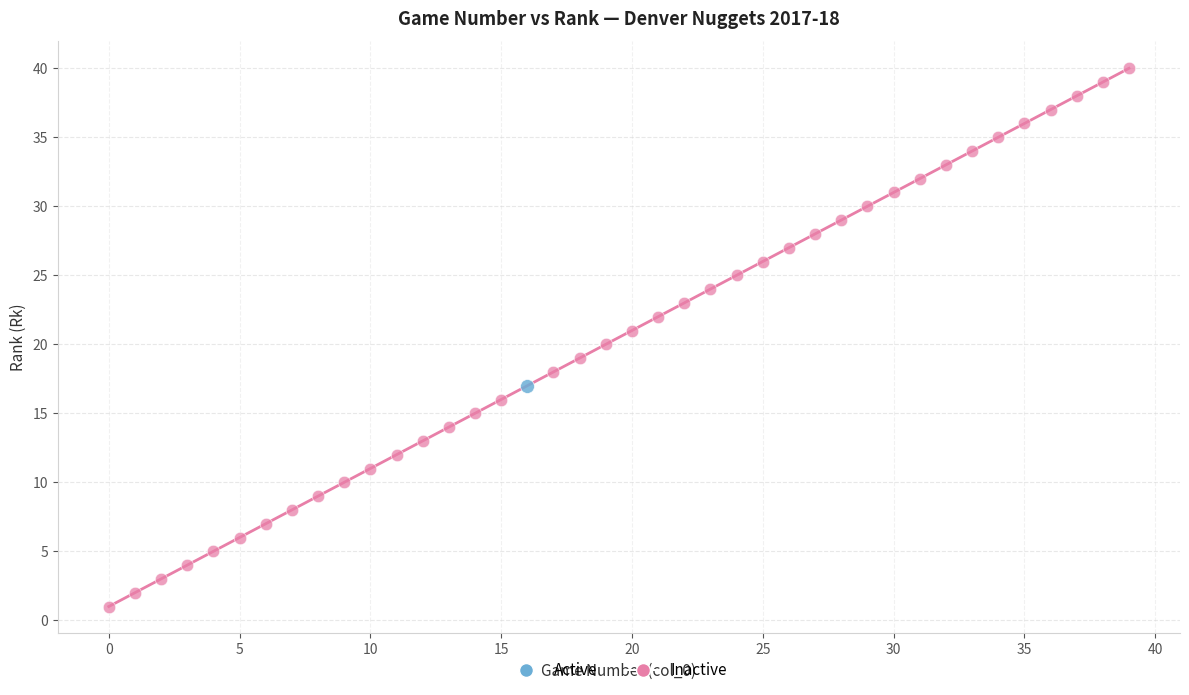

What are all the series names shown in the legend?

Active, Inactive